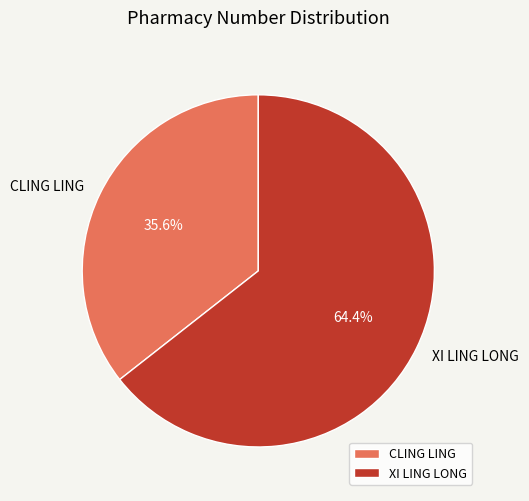

The XI LING LONG slice represents 72% of the pie. True or false?

False